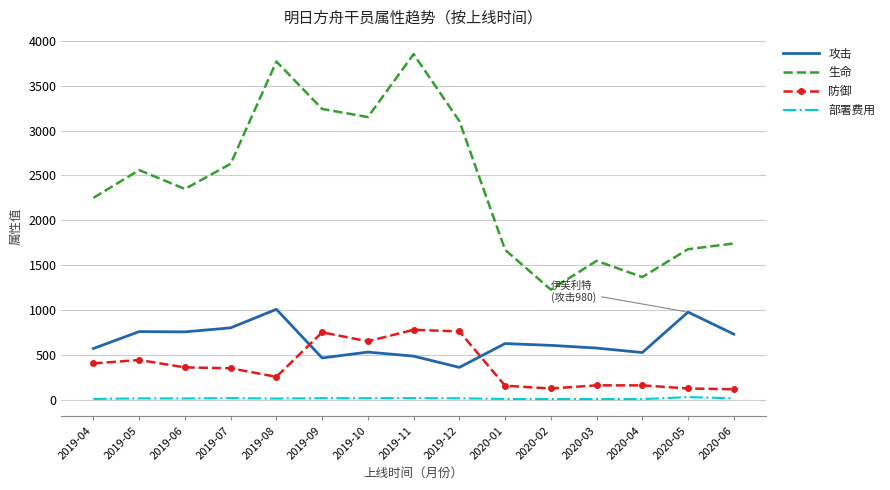

What is the maximum value shown in the chart?

3850